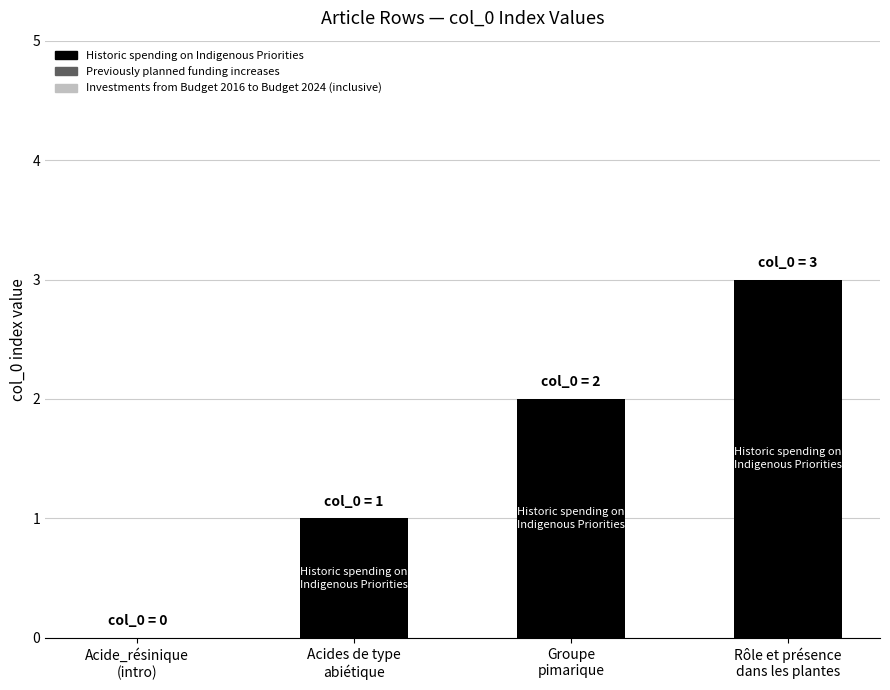

What is the maximum value shown in the chart?

3